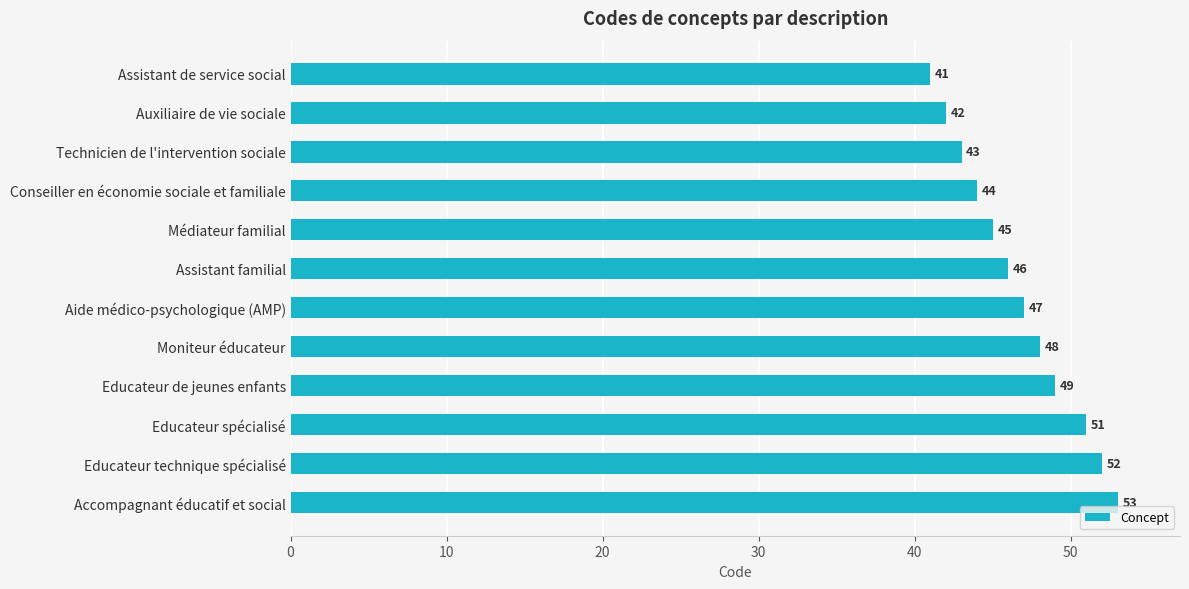

Reading bottom to top, transcribe all the data shown in this chart.

Accompagnant éducatif et social=53	Educateur technique spécialisé=52	Educateur spécialisé=51	Educateur de jeunes enfants=49	Moniteur éducateur=48	Aide médico-psychologique (AMP)=47	Assistant familial=46	Médiateur familial=45	Conseiller en économie sociale et familiale=44	Technicien de l'intervention sociale=43	Auxiliaire de vie sociale=42	Assistant de service social=41